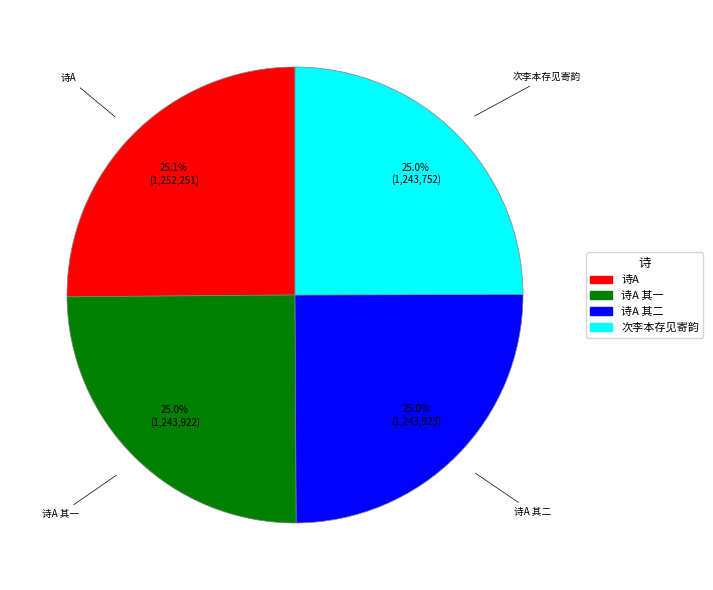

Does any single category account for the majority?

No